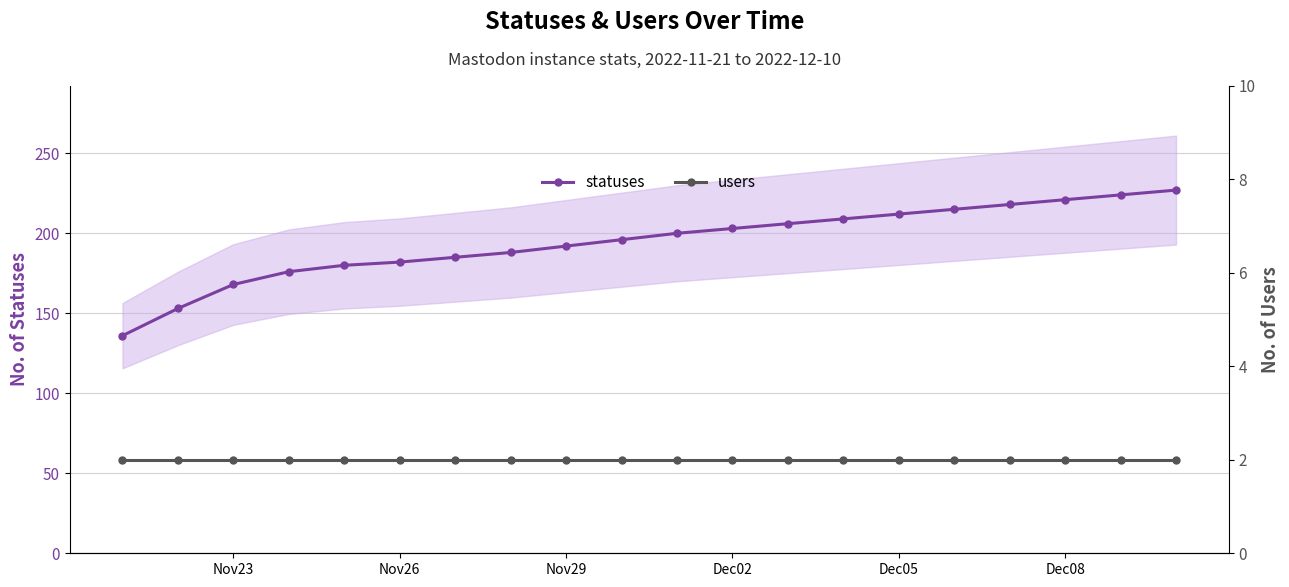

The value of statuses at Dec05 is 212. True or false?

True